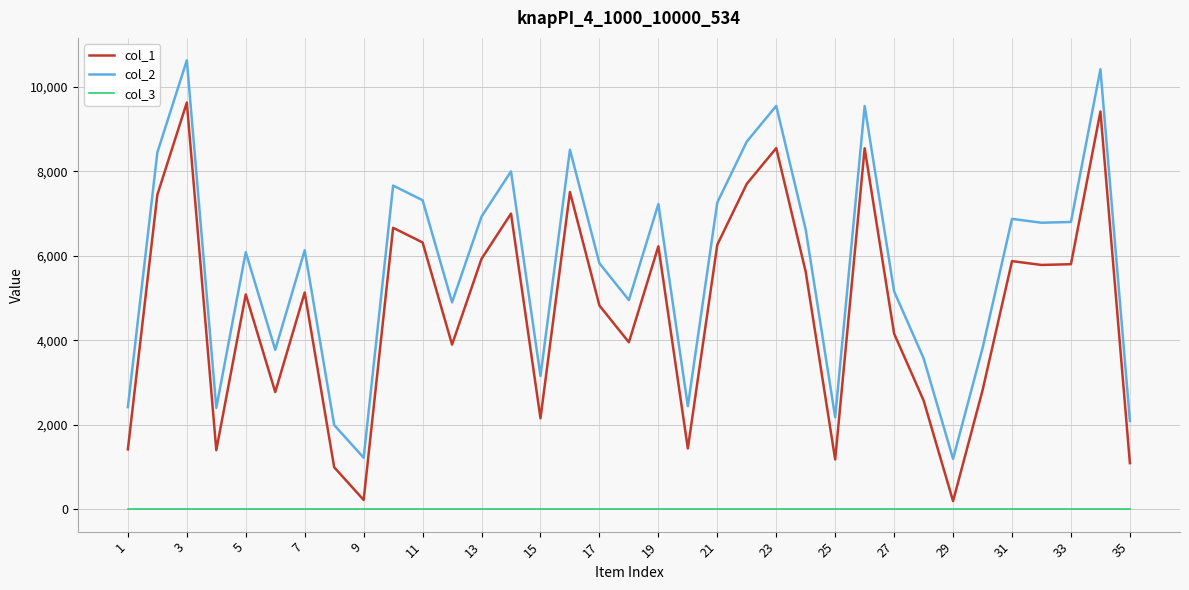

What is the sum of all col_3 values?

35